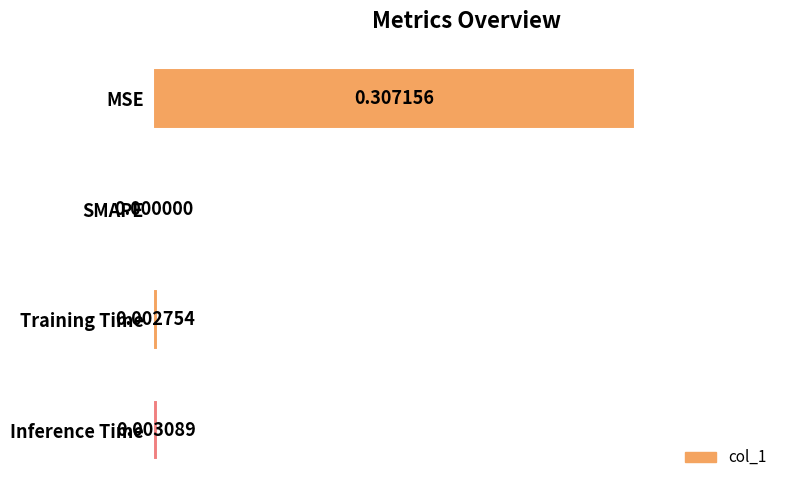

Between Inference Time and Training Time, which is larger?

Inference Time